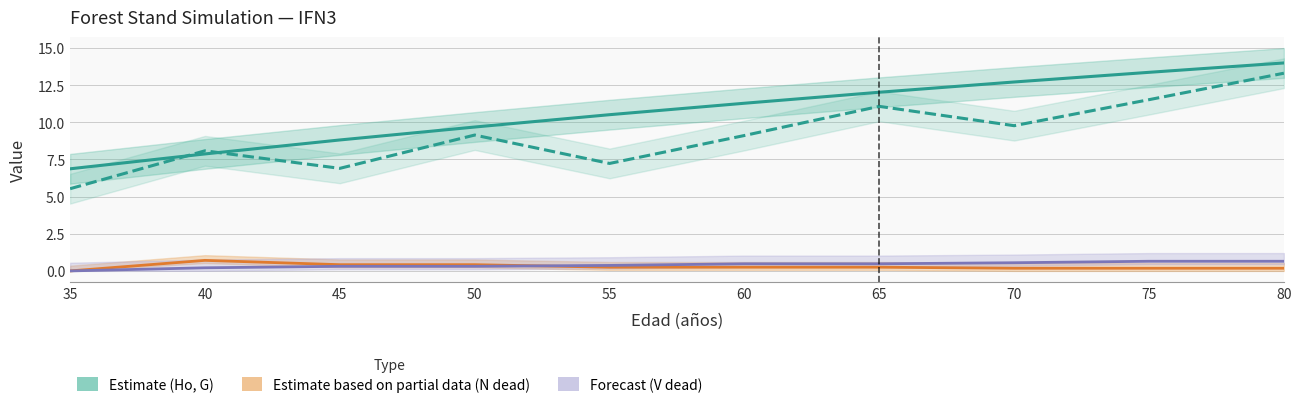

Reading left to right, what are all the values shown in this chart?

Ho (m) — Estimate: 35=6.9	40=7.9	45=8.8	50=9.7	55=10.5	60=11.3	65=12.0	70=12.7	75=13.4	80=14.0
G (m2/ha) — Estimate: 35=5.5	40=8.1	45=6.9	50=9.1	55=7.2	60=9.1	65=11.1	70=9.8	75=11.5	80=13.3
N dead — Partial data: 35=0.0	40=0.7	45=0.4	50=0.4	55=0.2	60=0.2	65=0.2	70=0.2	75=0.2	80=0.2
V dead — Forecast: 35=0.0	40=0.2	45=0.3	50=0.3	55=0.4	60=0.5	65=0.5	70=0.6	75=0.7	80=0.7